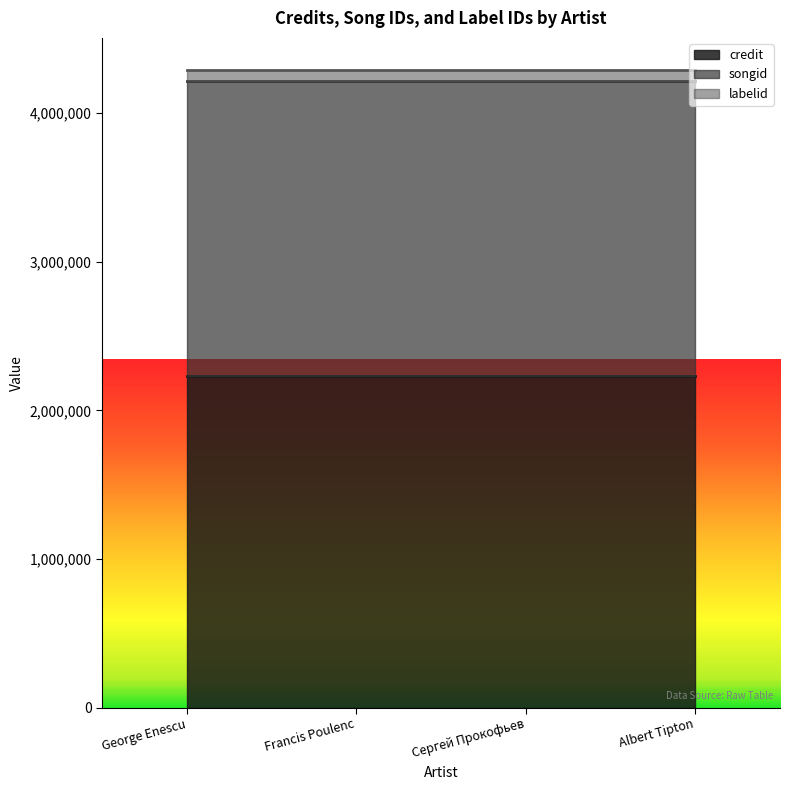

How many lines are shown in the chart?

3